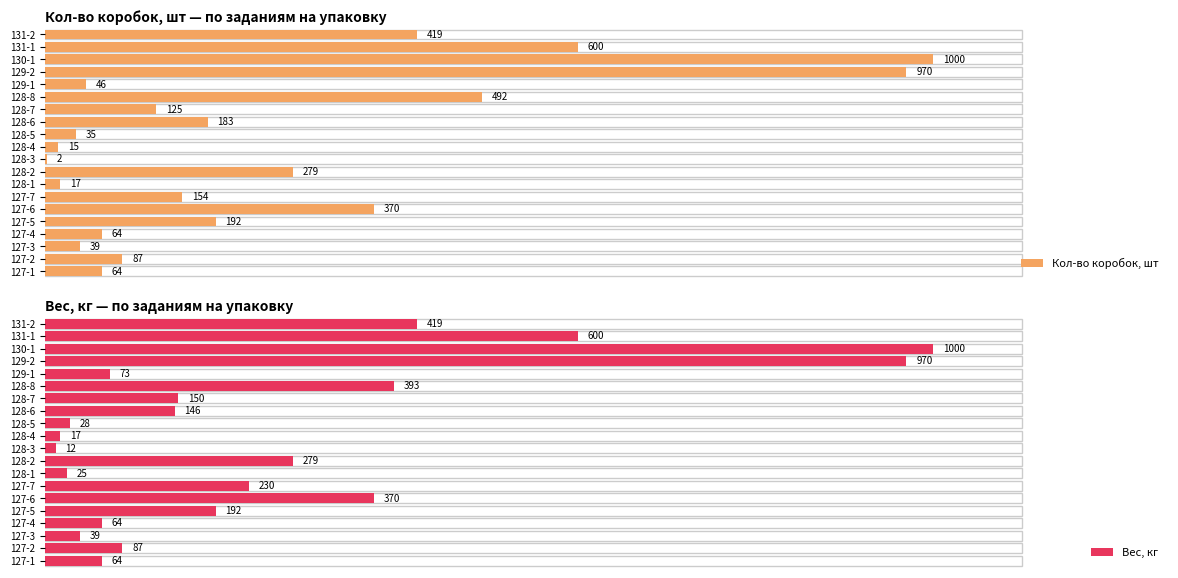

What is the difference between the maximum and second lowest values in the Кол-во коробок, шт series?

985